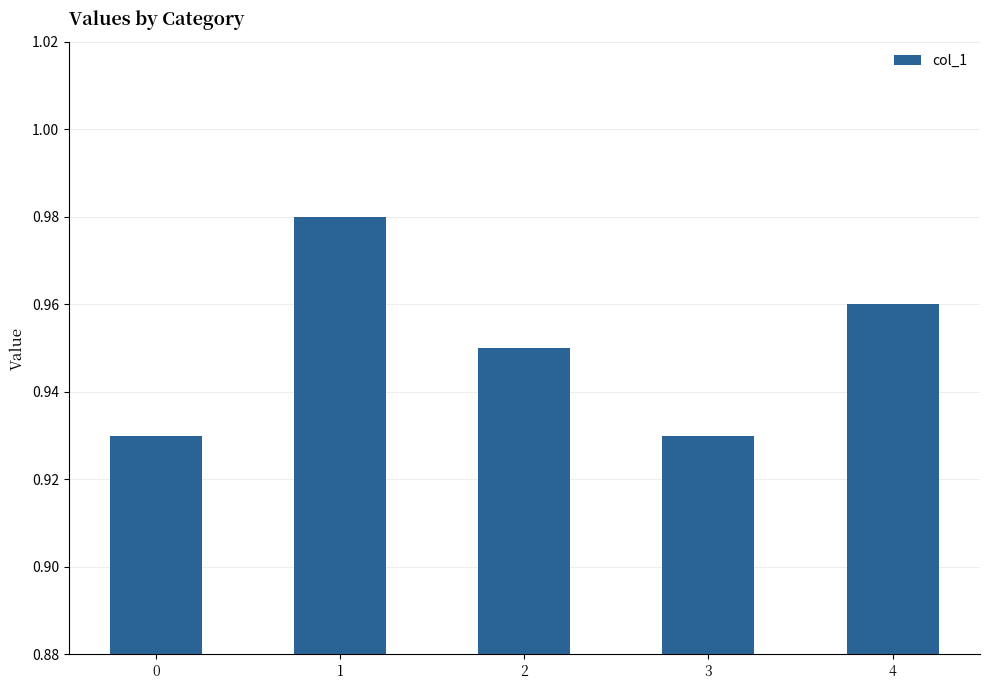

Are the bars horizontal?

No